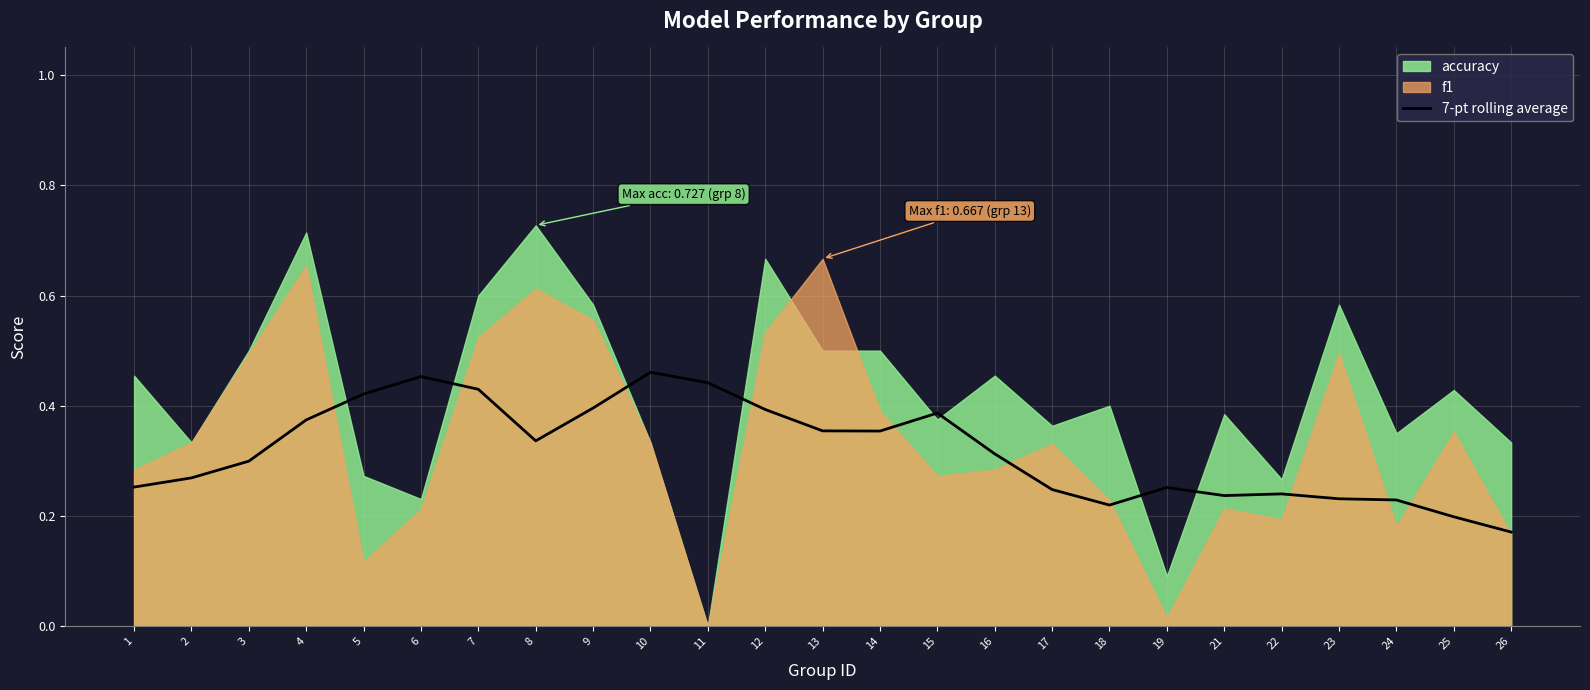

Rank the categories by value from highest to lowest.

10, 6, 11, 7, 5, 9, 12, 15, 4, 13, 14, 8, 16, 3, 2, 1, 19, 17, 22, 21, 23, 24, 18, 25, 26